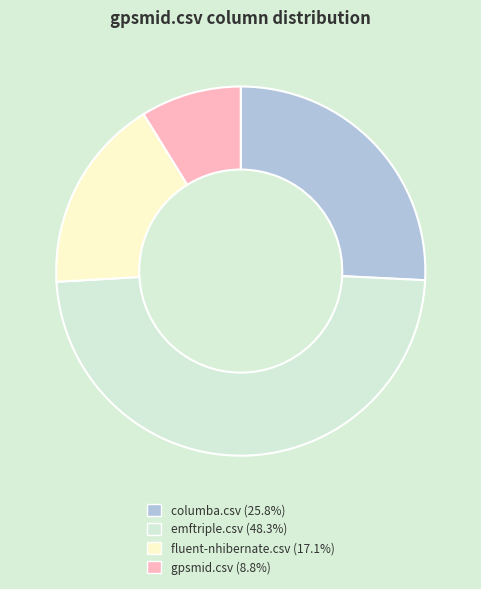

Does fluent-nhibernate.csv account for over 50% of the chart?

No